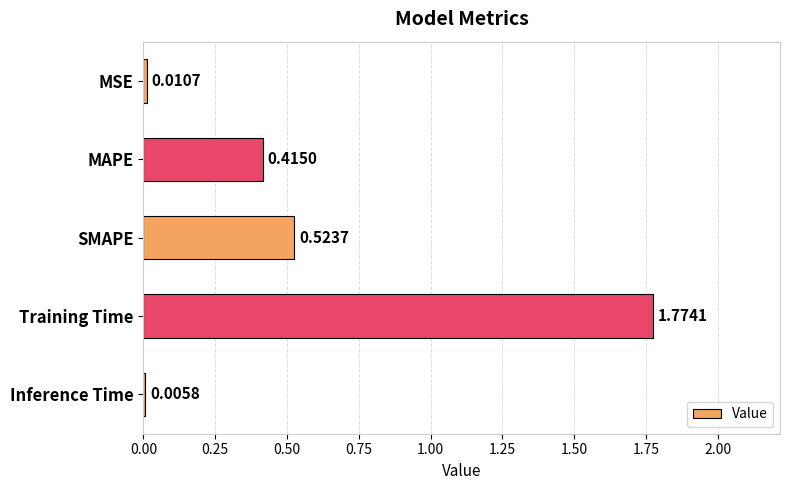

Between MAPE and MSE, which is larger?

MAPE